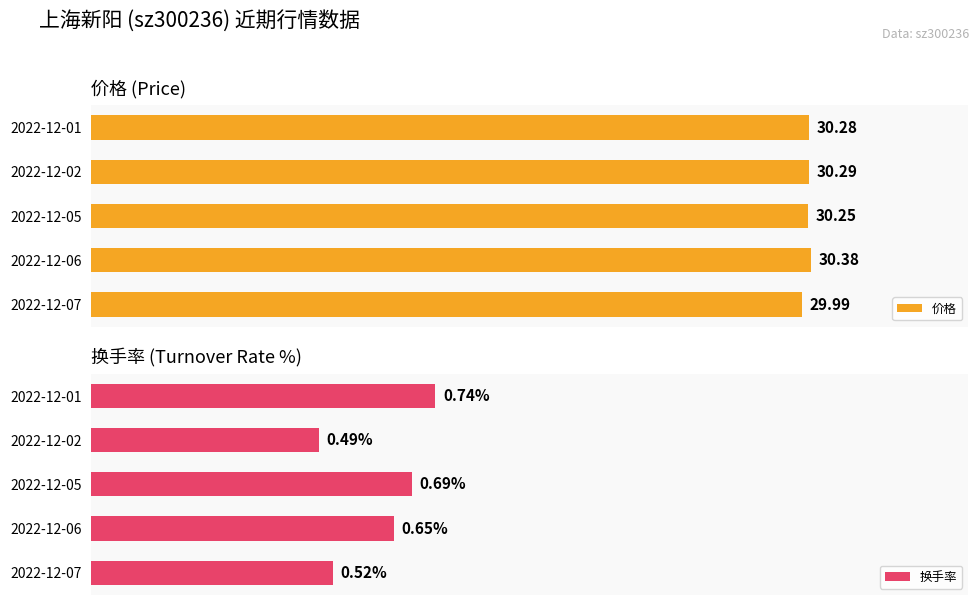

Which series has the widest spread of values?

换手率